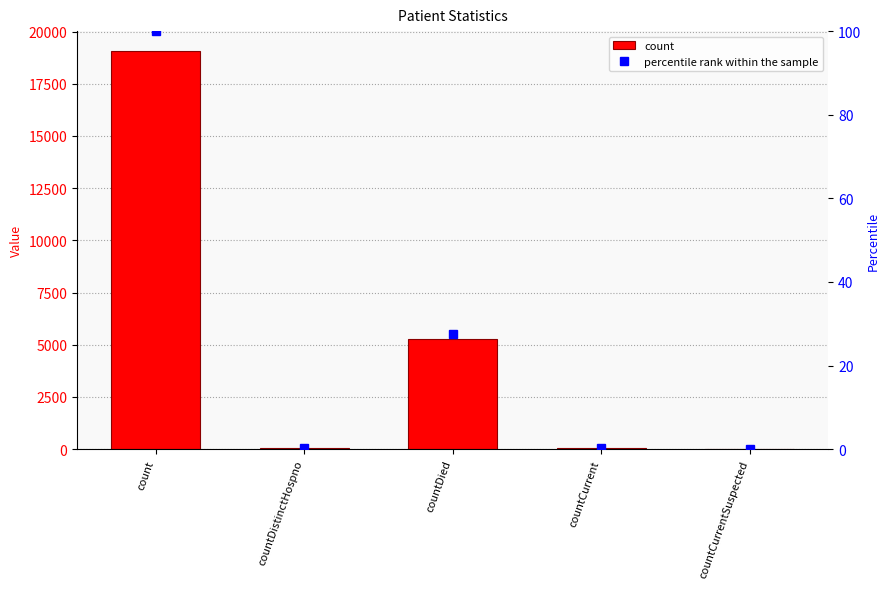

Rank the series by their average value, from highest to lowest.

count, percentile rank within the sample